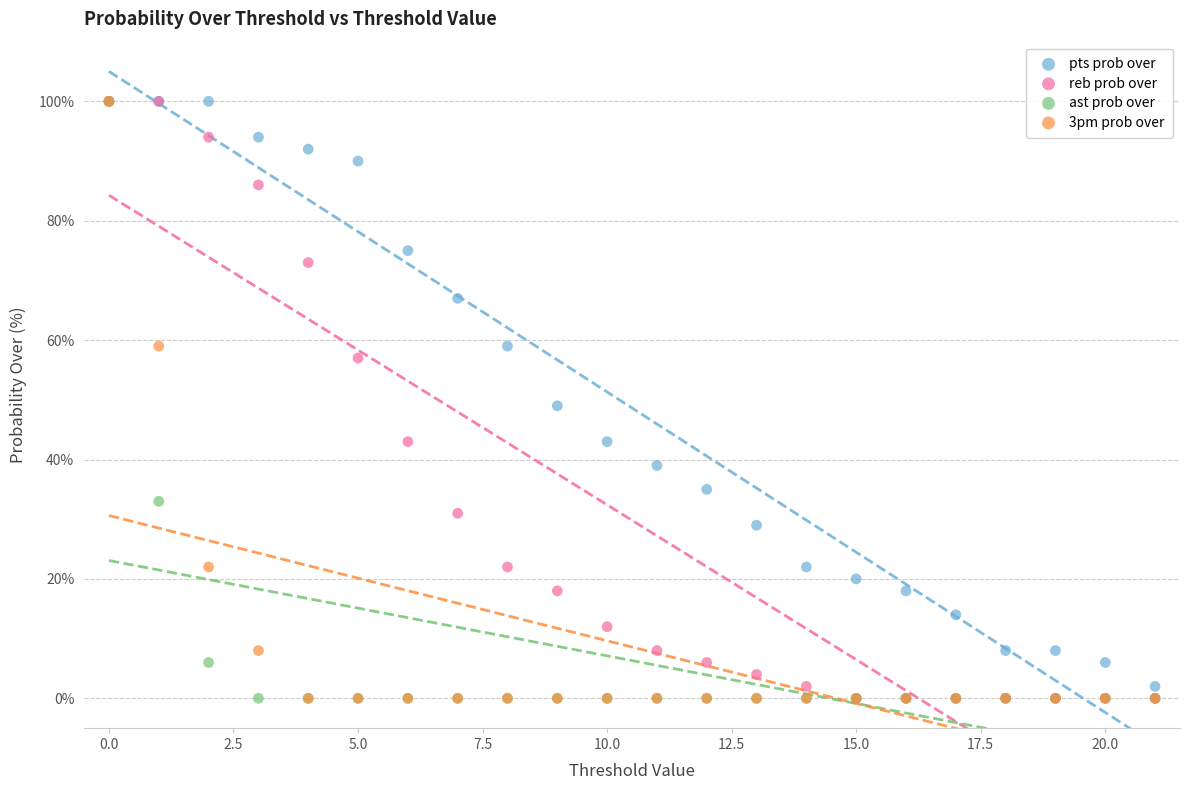

In the pts prob over series, what Y value is closest to 51?

49